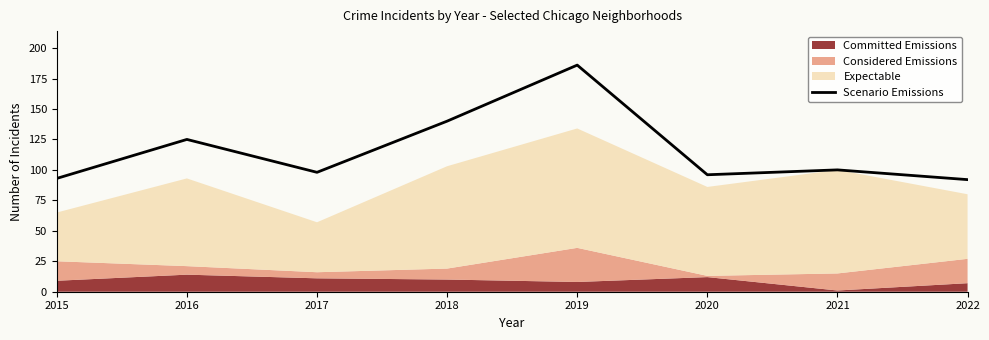

How many interior local valleys (lower than both neighbors) does the data have?

2